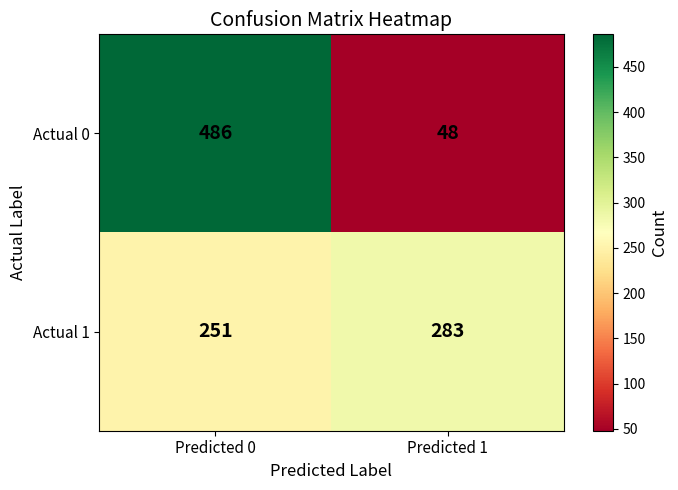

Rank the series by their maximum value, from lowest to highest.

Actual 1, Actual 0